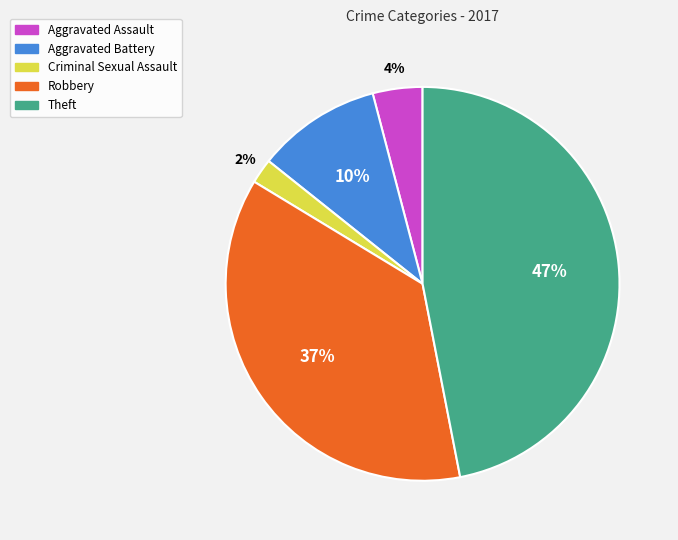

Which category has the biggest portion of the pie?

Theft